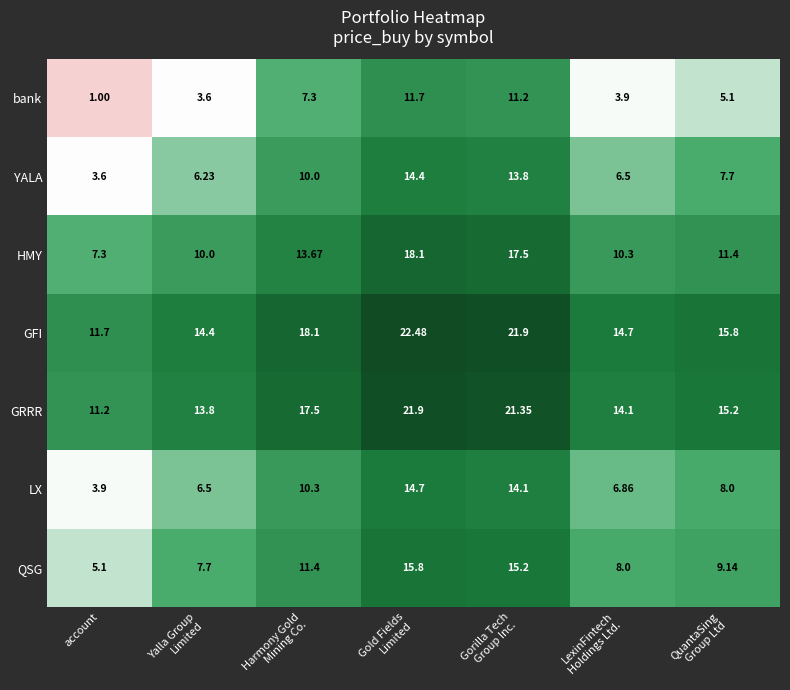

What is the spread (max minus min) of values at Gorilla Tech
Group Inc.?

10.7